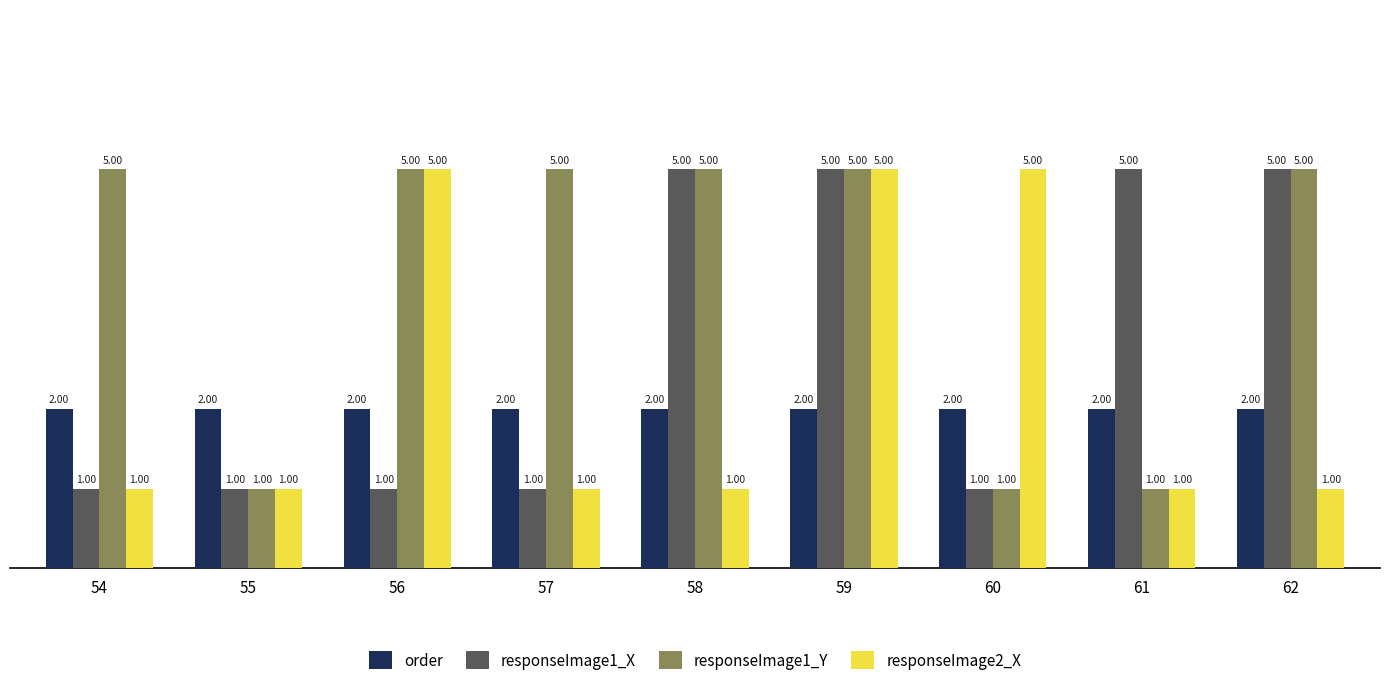

Which series changed the most between 57 and 58?

responseImage1_X